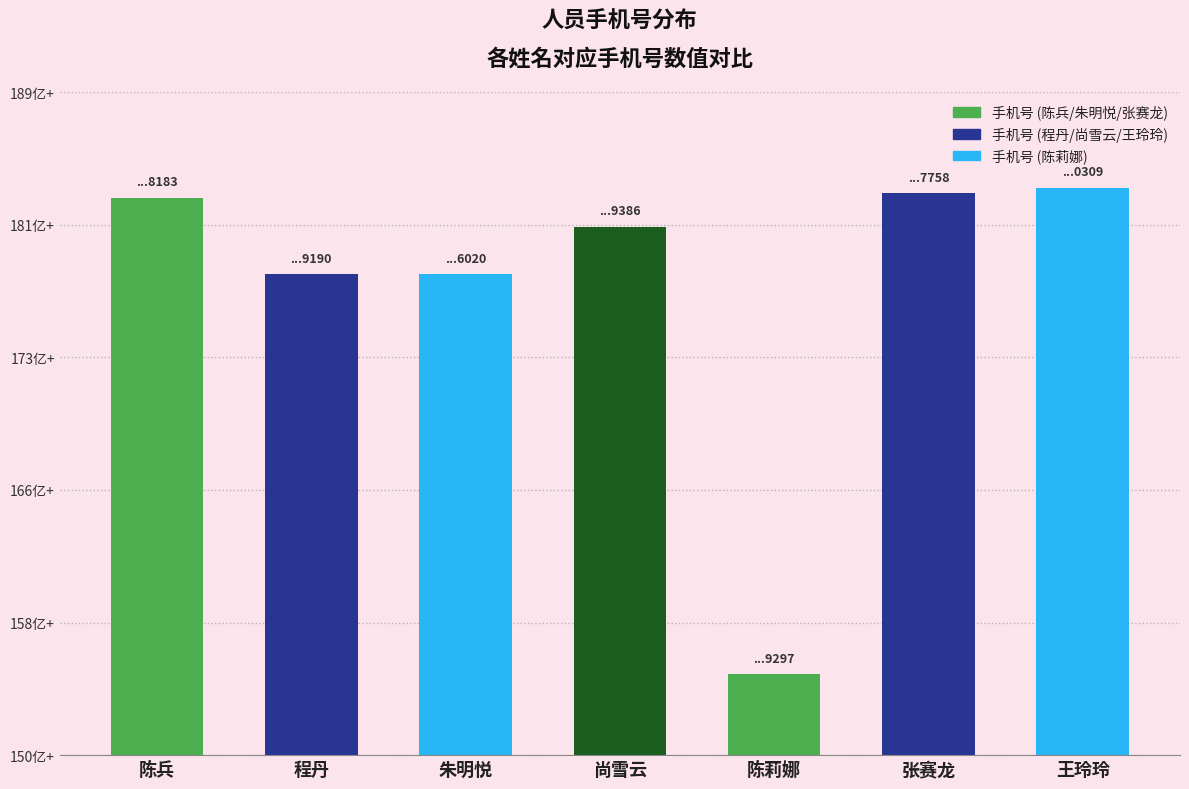

What is the label of the 3rd bar from the right?

陈莉娜